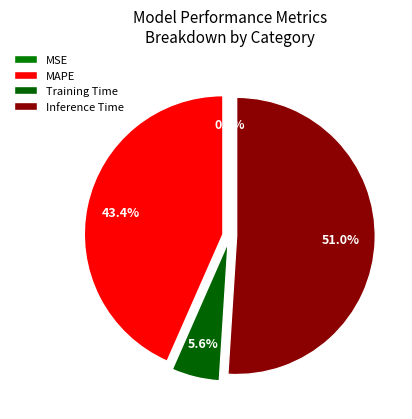

What percentage is the MAPE slice, to the nearest percent?

43%